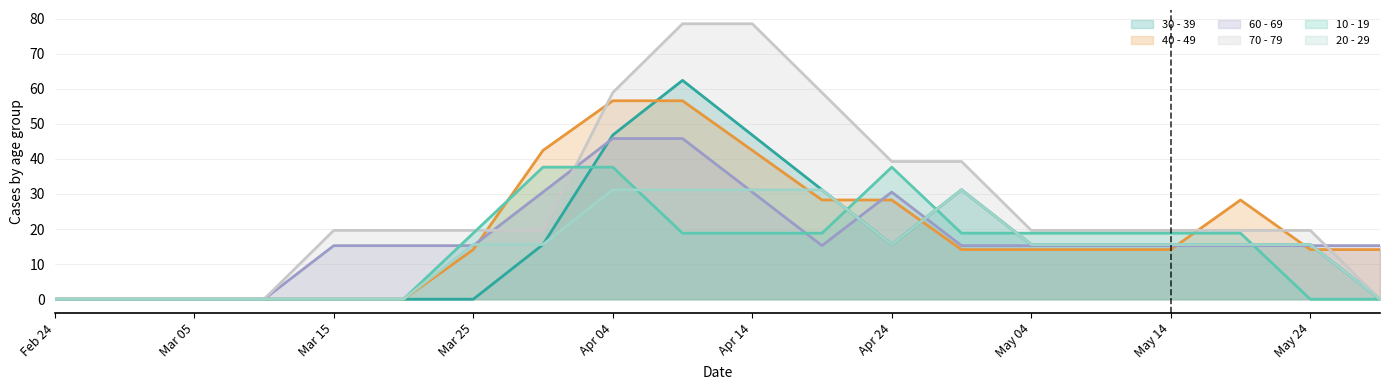

Rank the series by their maximum value, from highest to lowest.

70 - 79, 30 - 39, 40 - 49, 60 - 69, 10 - 19, 20 - 29